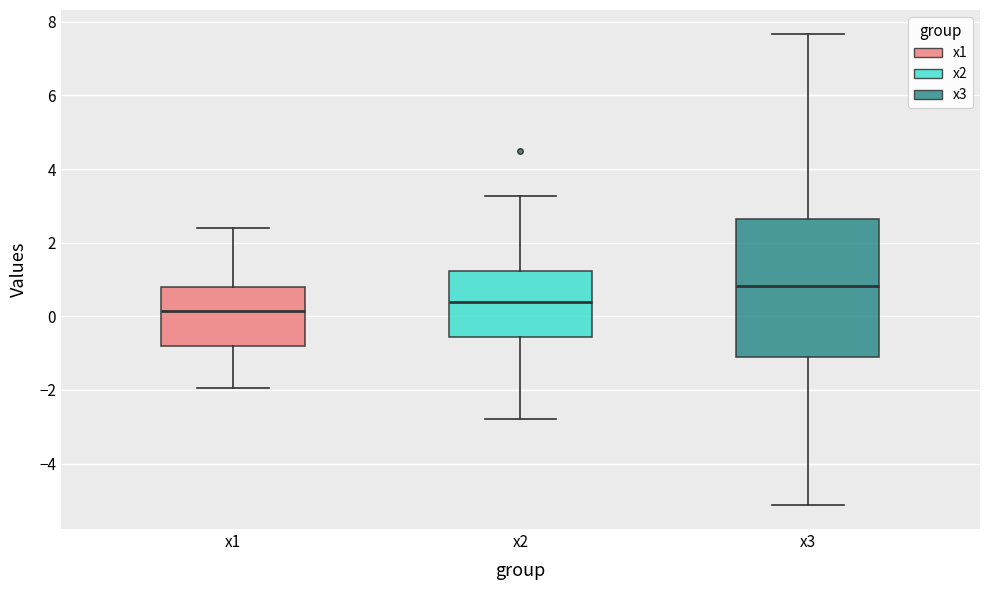

Which box's median line is the highest?

x3